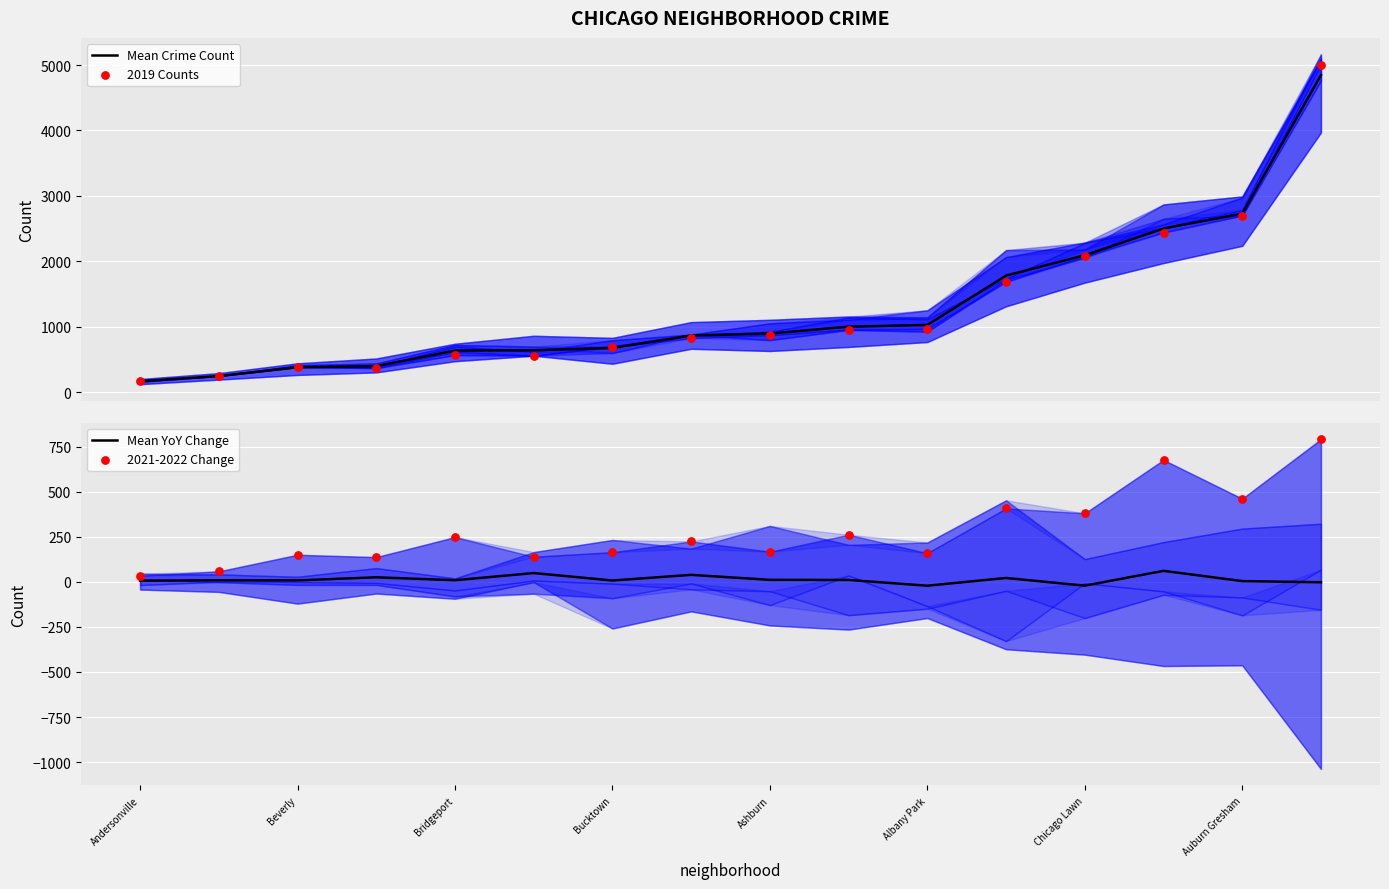

Which series contains the highest Y value?

2019 Counts